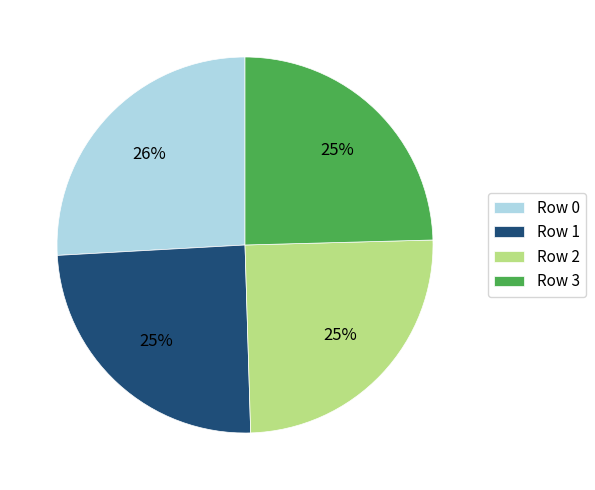

Is the sum of Row 2 and Row 1 greater than half?

No